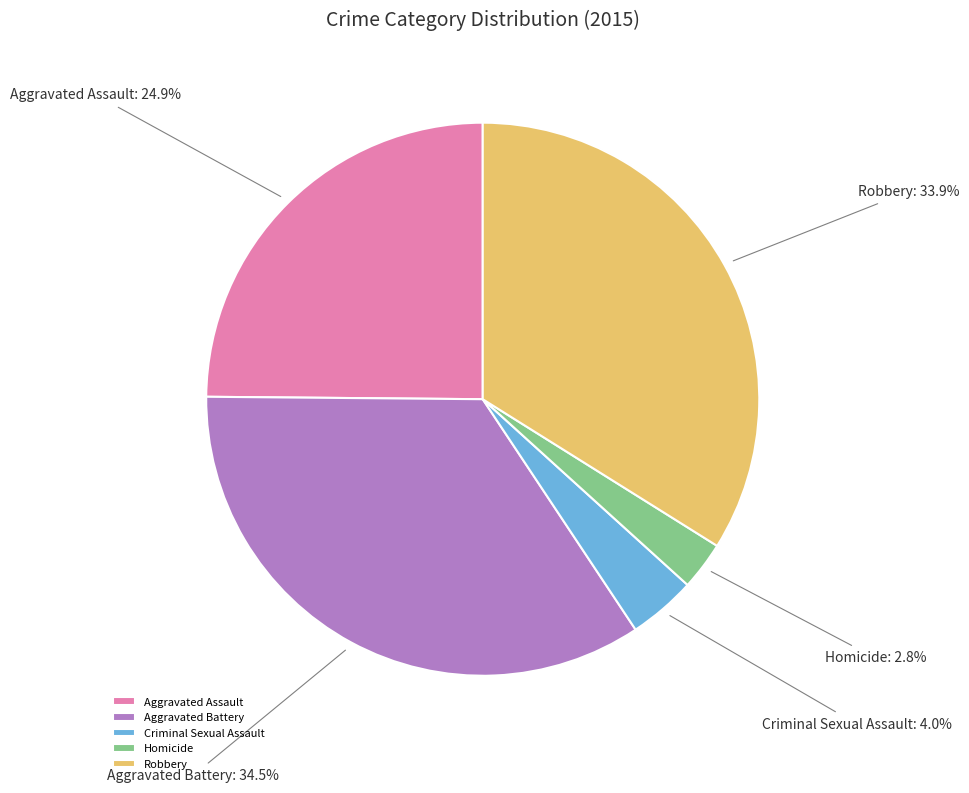

Does any single category account for the majority?

No